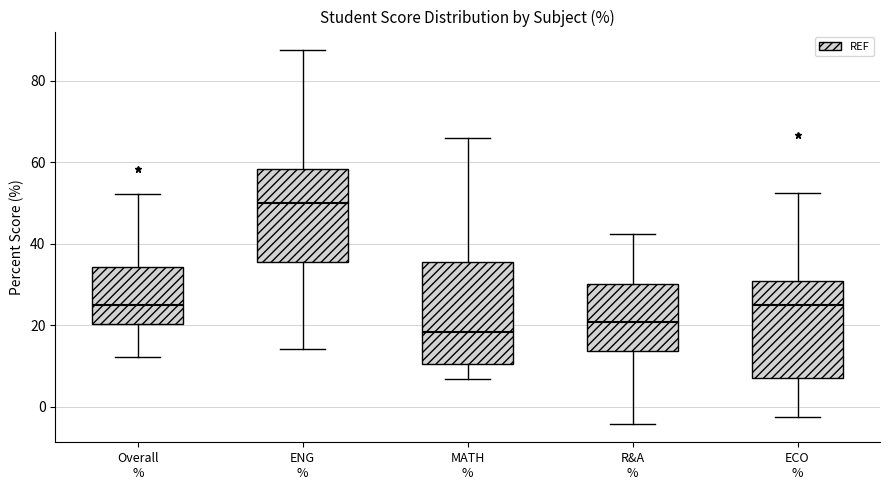

Where is the upper edge of the box for Overall % on the y-axis? The values are not printed on the chart, so give them approximately, as read against the axis.

34